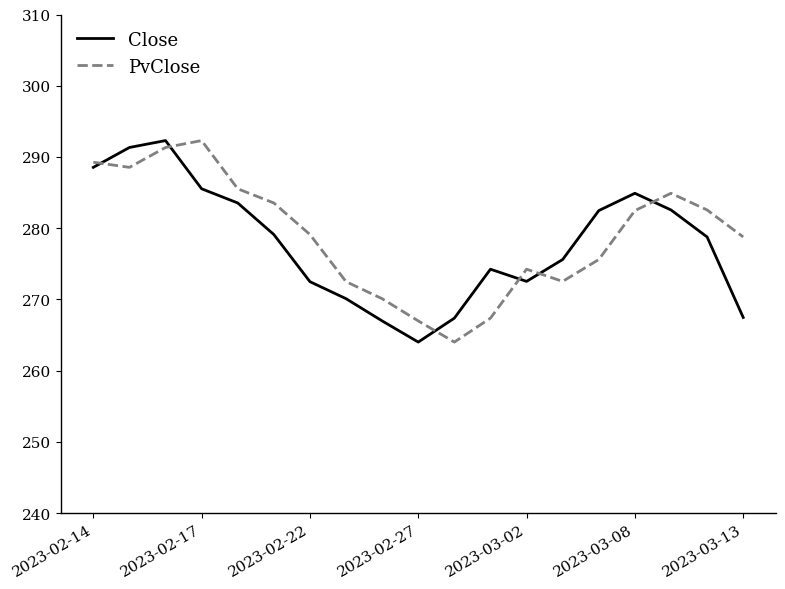

What is the minimum value shown in the chart?

264.0